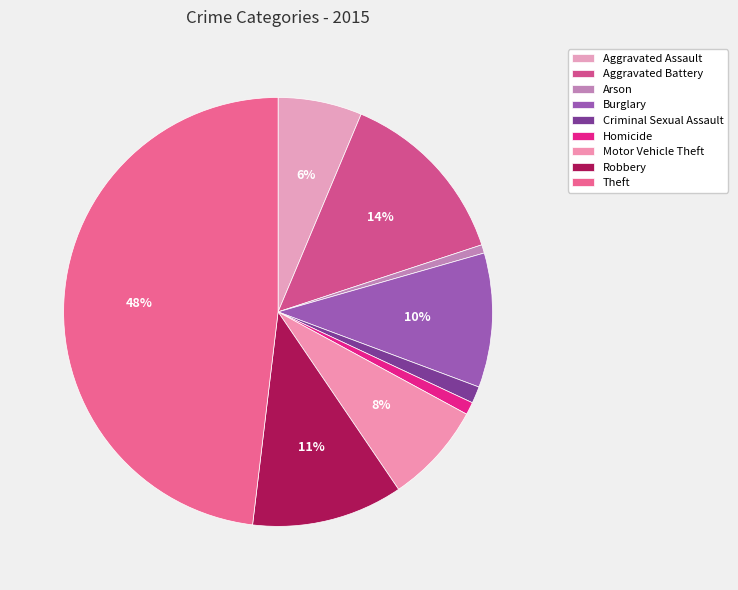

How many slices are in this pie chart?

9